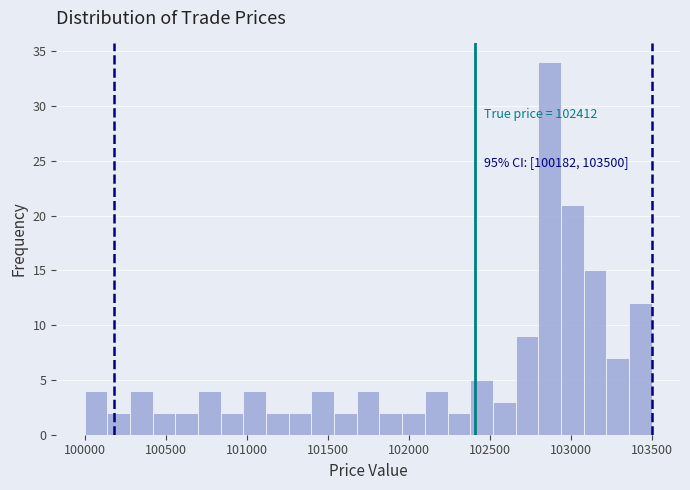

Around what value on the x-axis is the tallest bar? Give the approximate position of its centre, as read against the axis.

102850